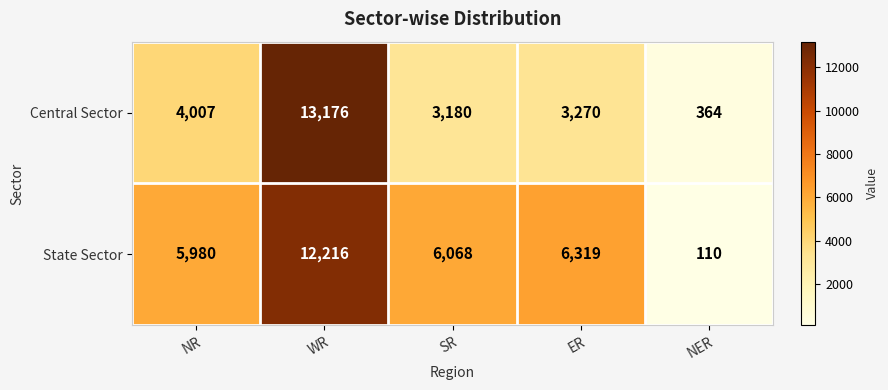

The Central Sector series shows 3270 at ER. True or false?

True